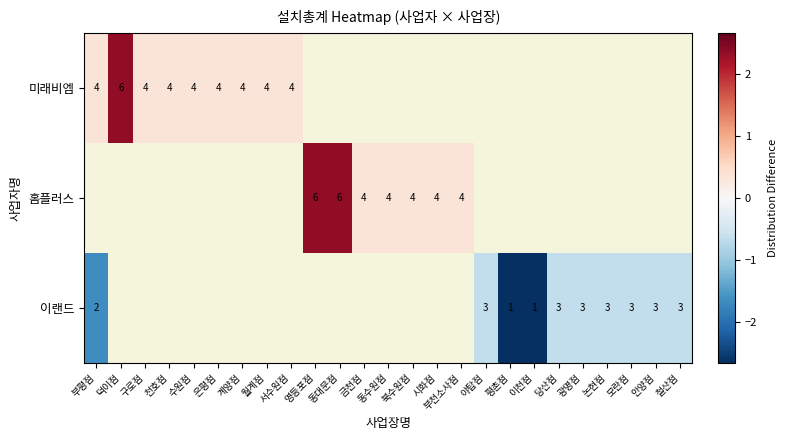

How many values in 미래비엠 are above zero?

9